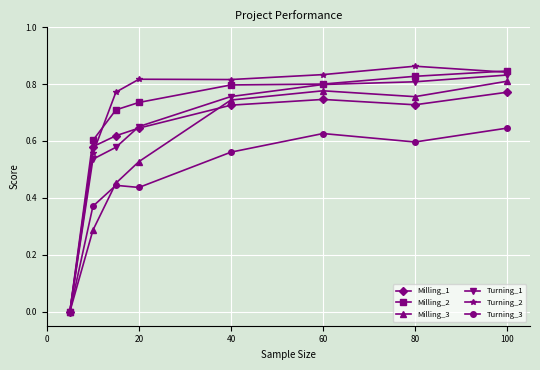

How many series are shown in this chart?

6